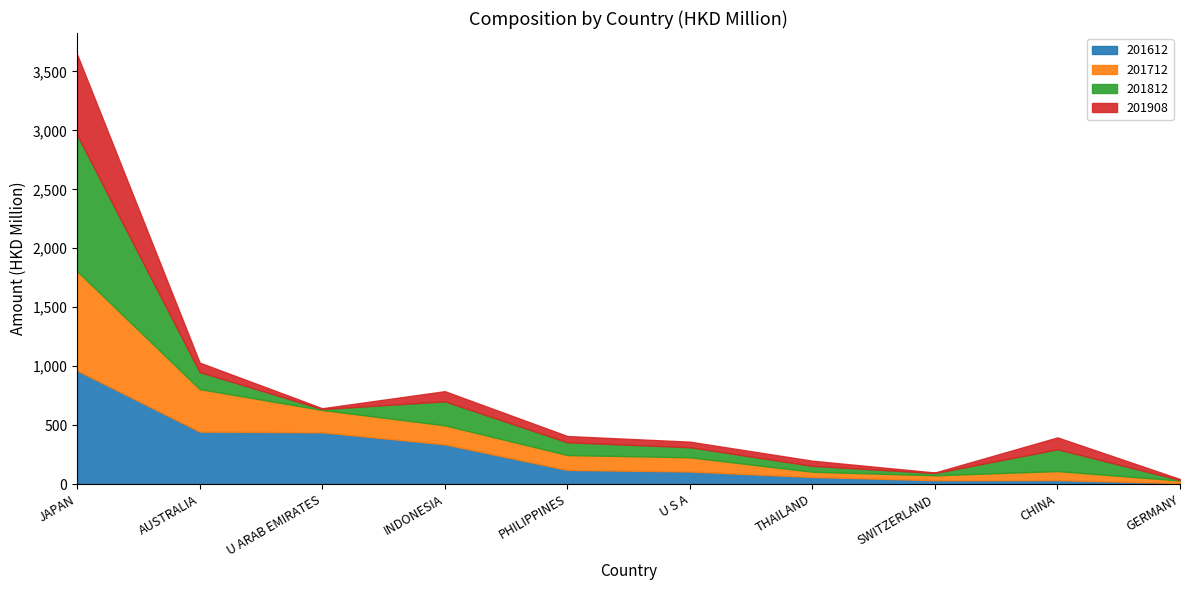

What position from the right is AUSTRALIA?

9